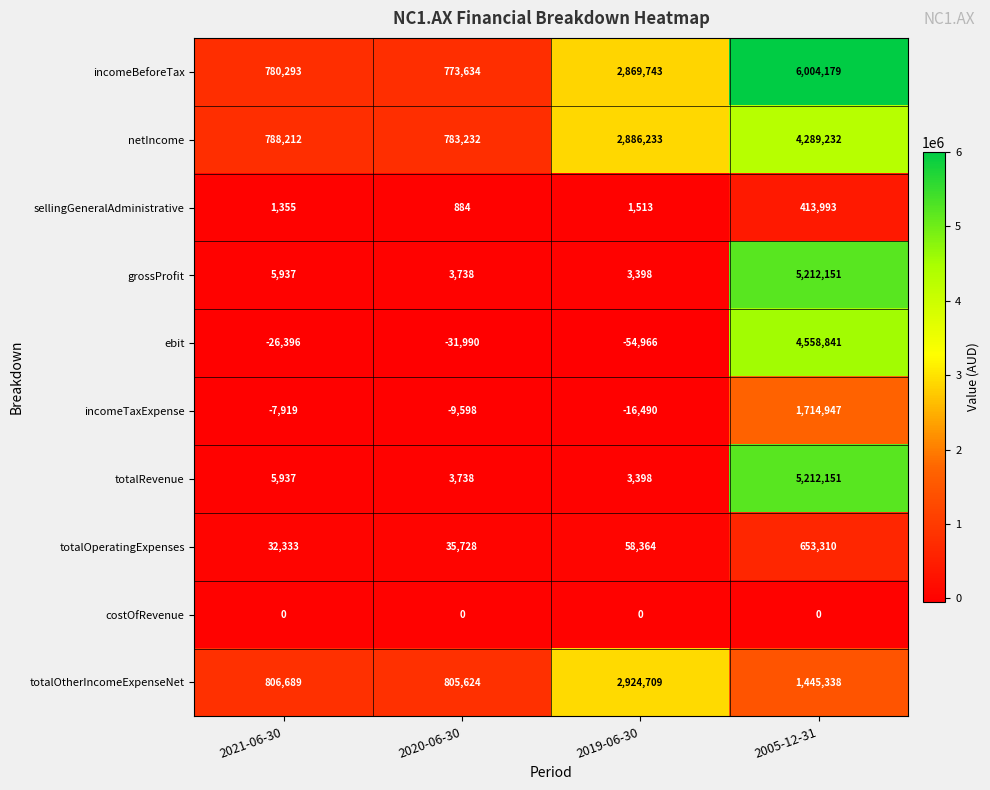

Which series has the largest total across all categories?

incomeBeforeTax